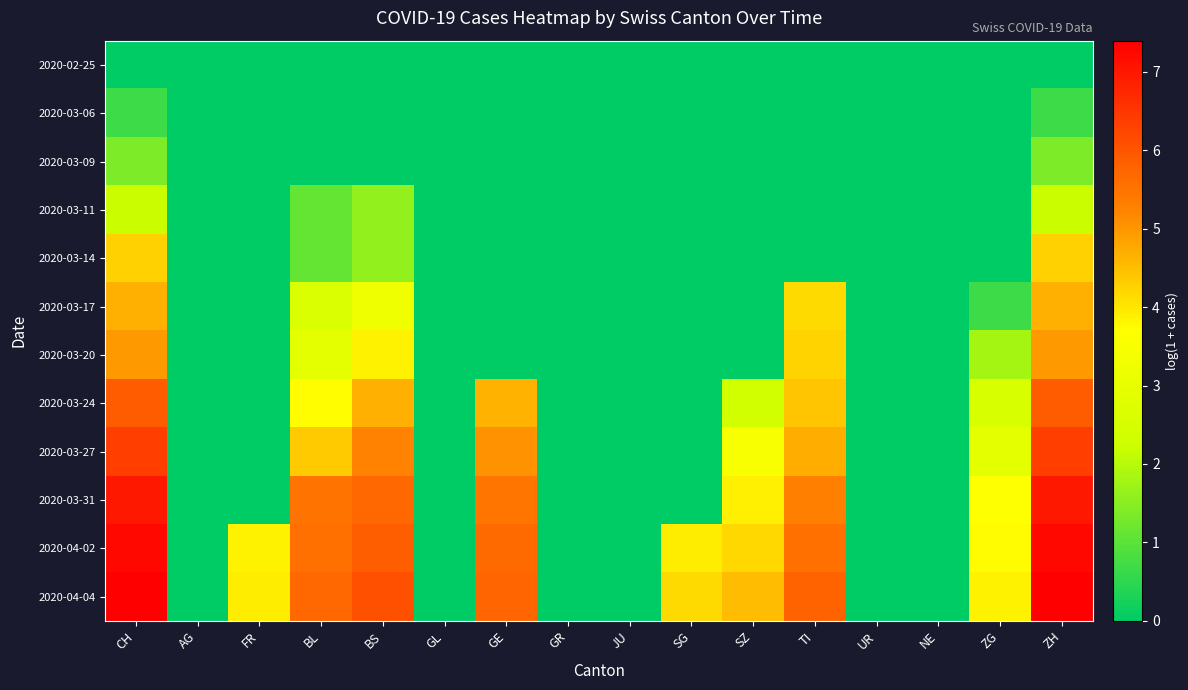

At which category is the sum across all series the highest?

CH